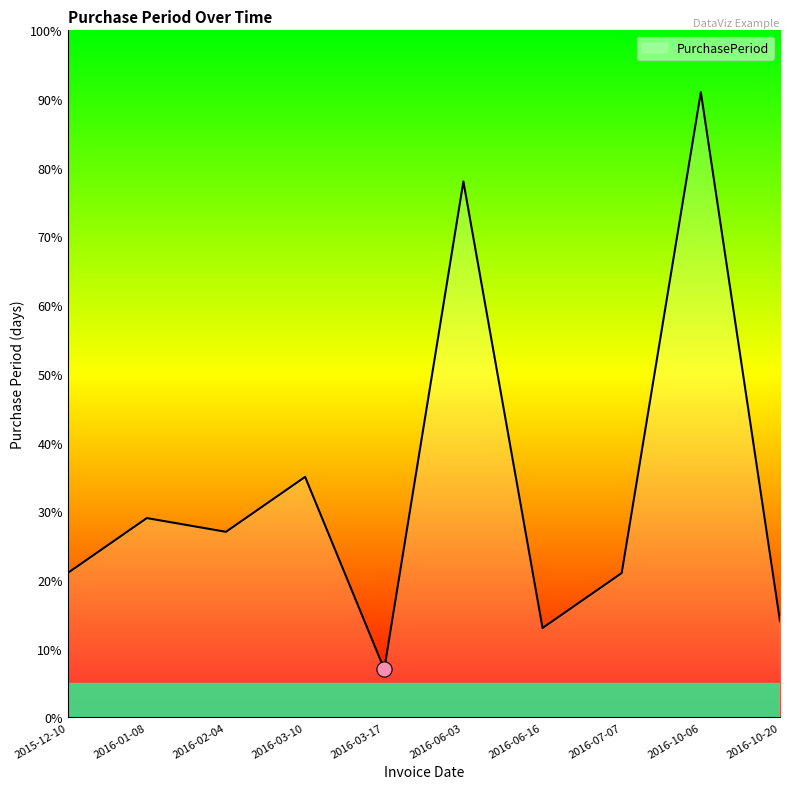

Between 2016-06-03 and 2016-01-08, which is larger?

2016-06-03